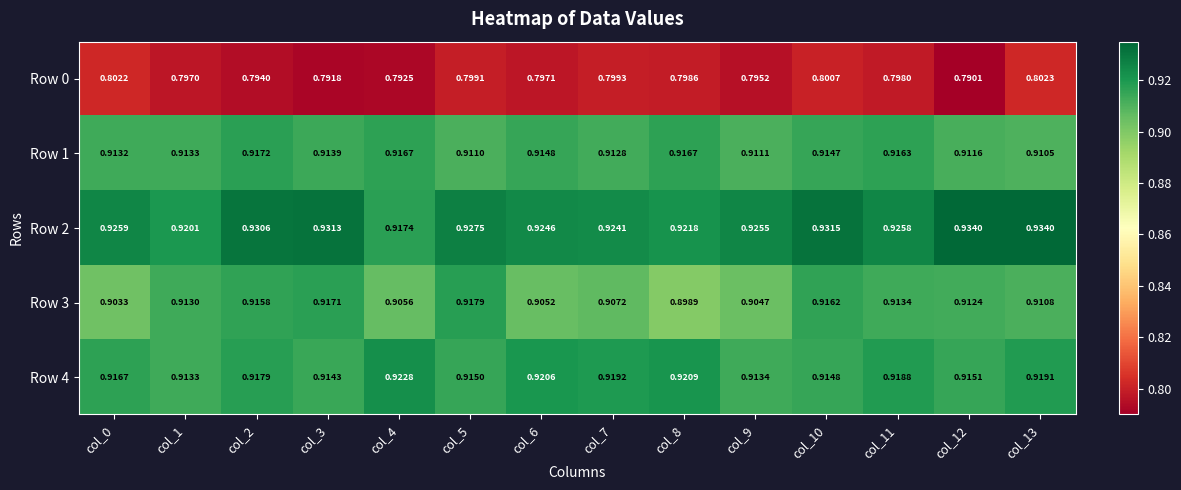

At which category is the sum across all series the highest?

col_10